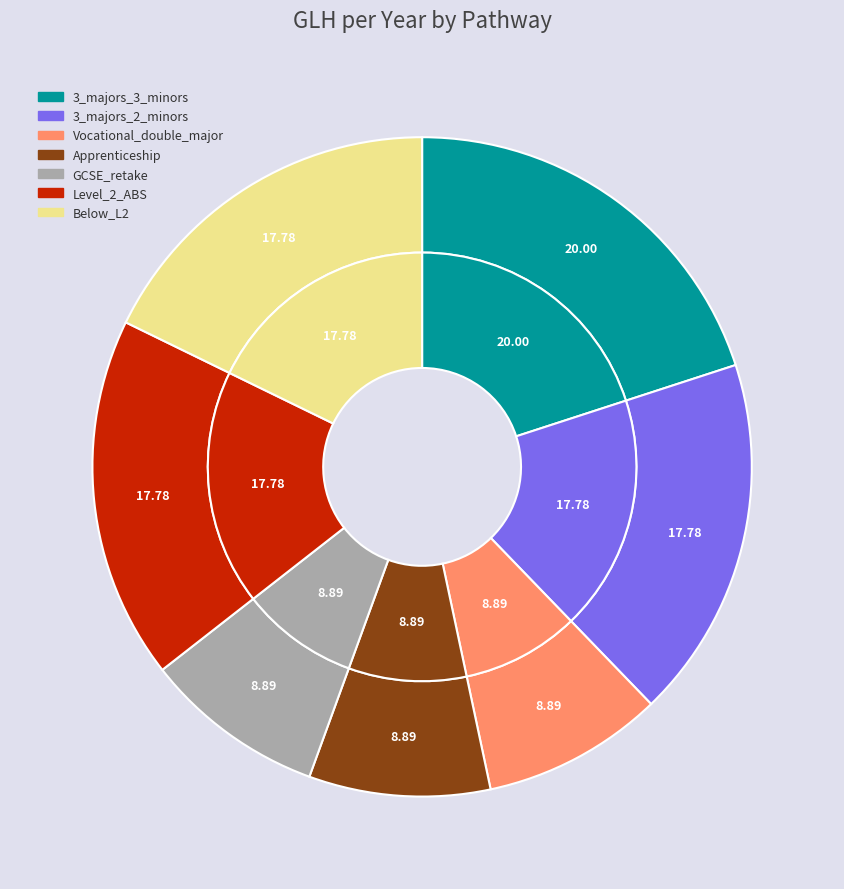

Does any single category account for the majority?

No